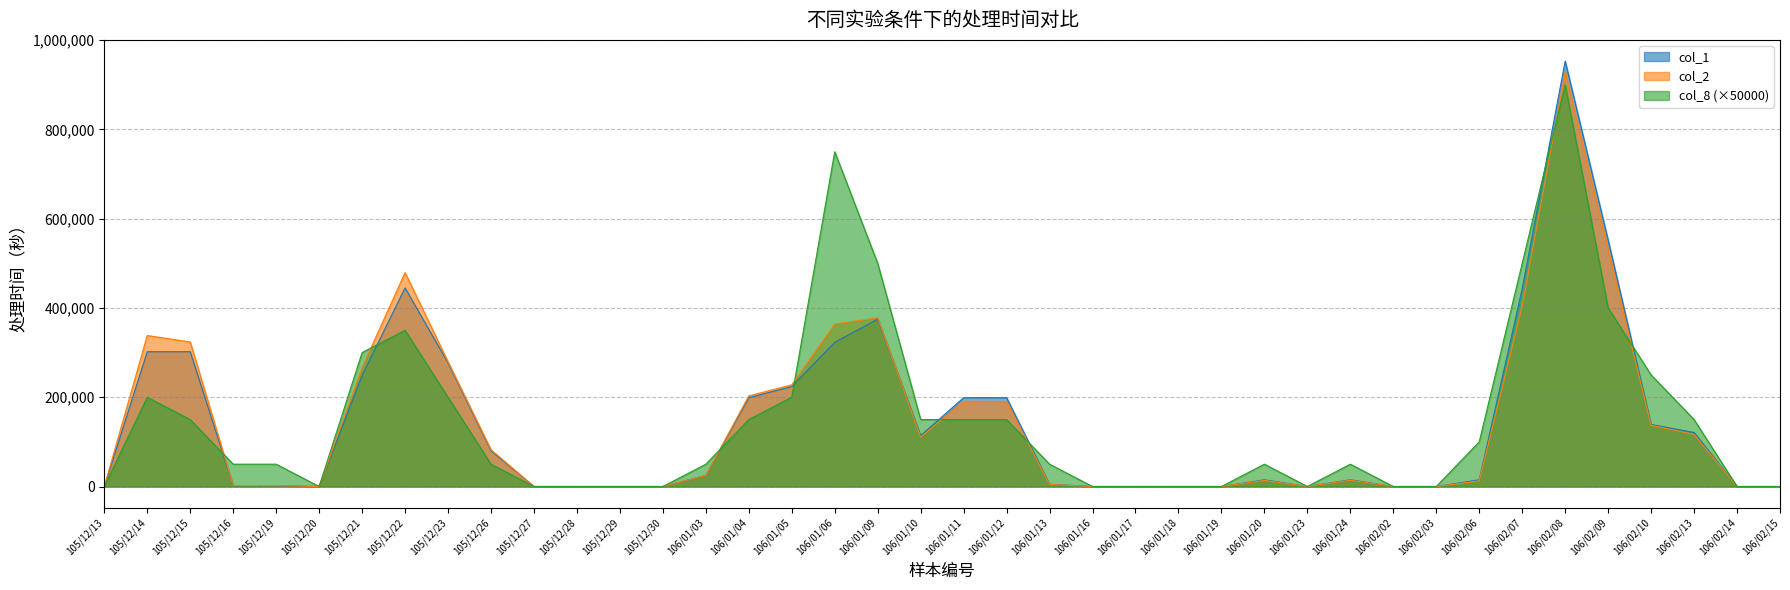

Is it true that col_1 equals 0 at 105/12/28?

True